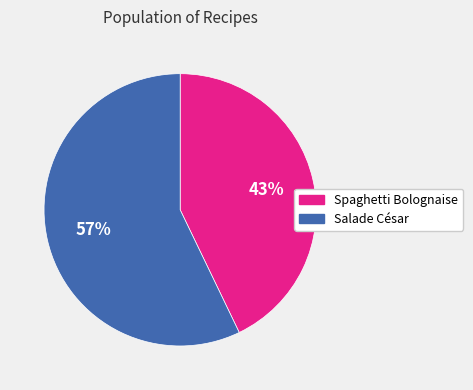

Does Spaghetti Bolognaise represent more than half of the total?

No